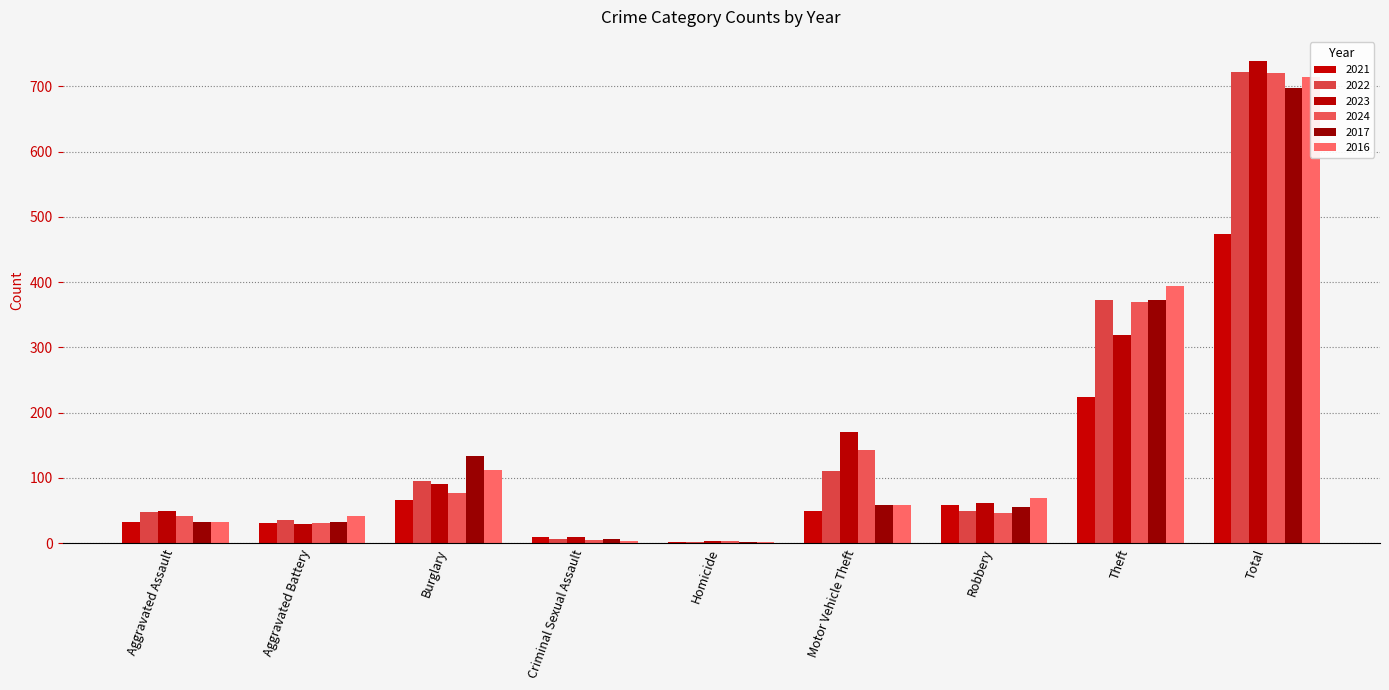

Which series has the largest range (max minus min)?

2023